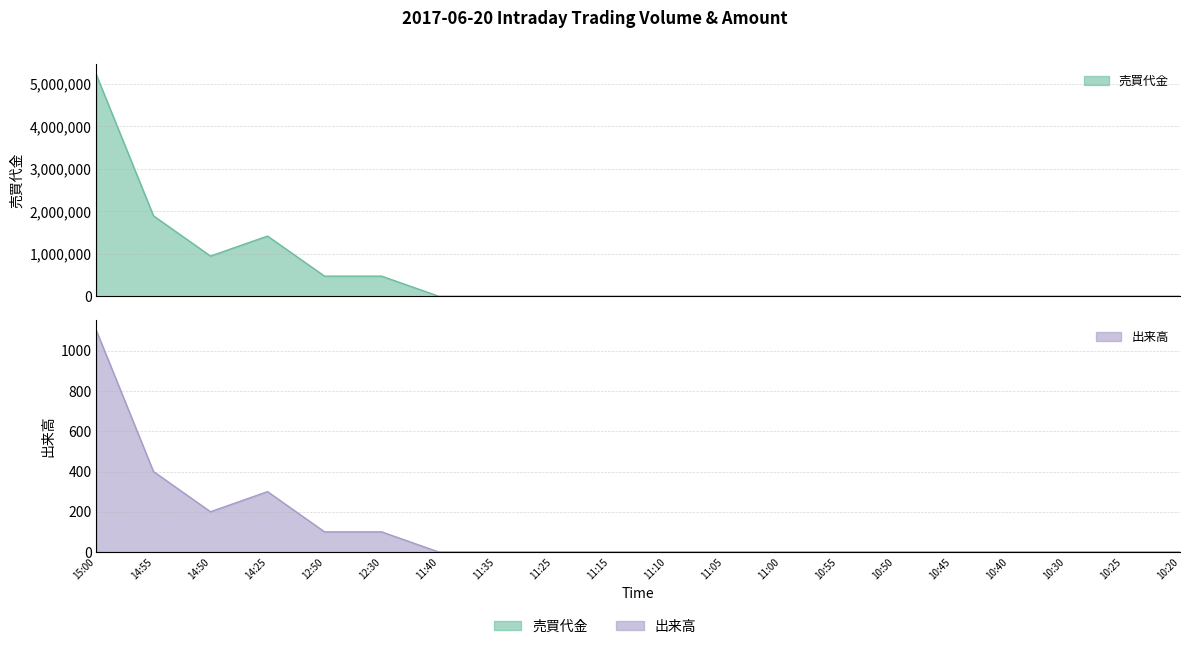

At how many categories does at least one series exceed 3284187?

1